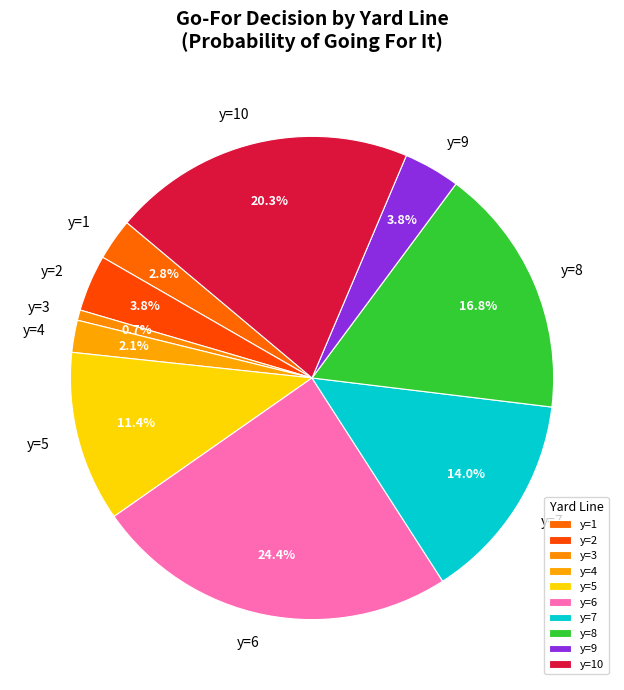

What percentage is NOT represented by y=4?

97.9%